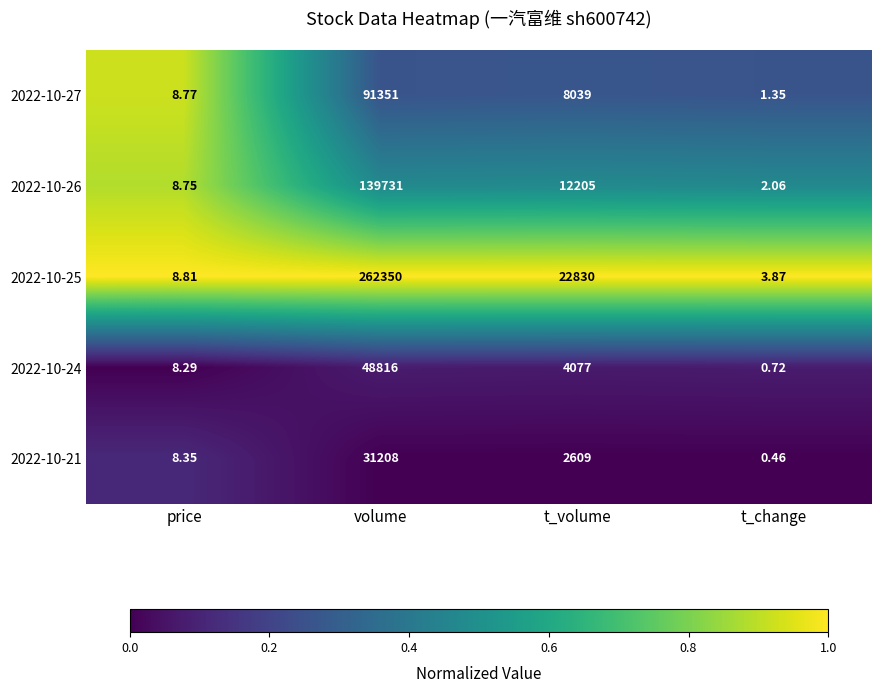

List the labels in order of 2022-10-24 value, largest first.

volume, t_volume, price, t_change